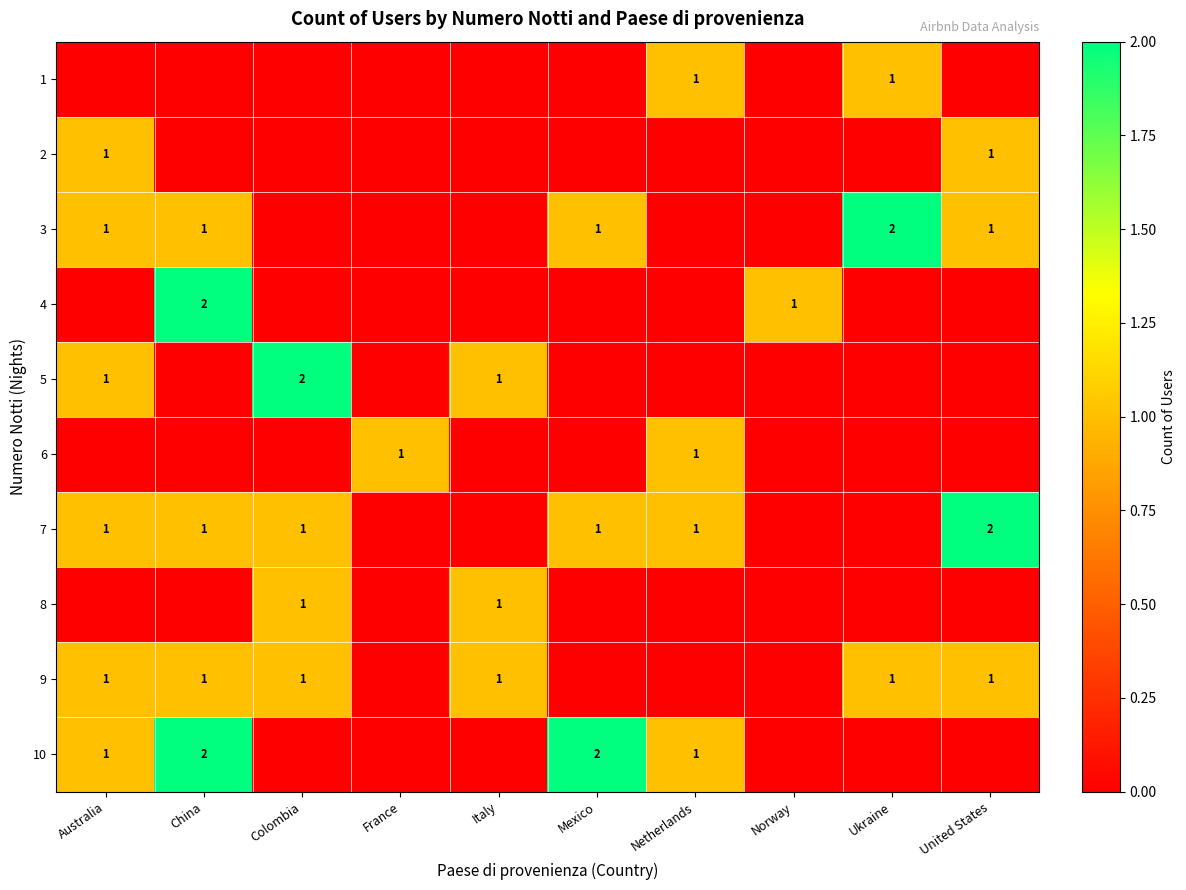

The value of 9 at Australia is 1. True or false?

True